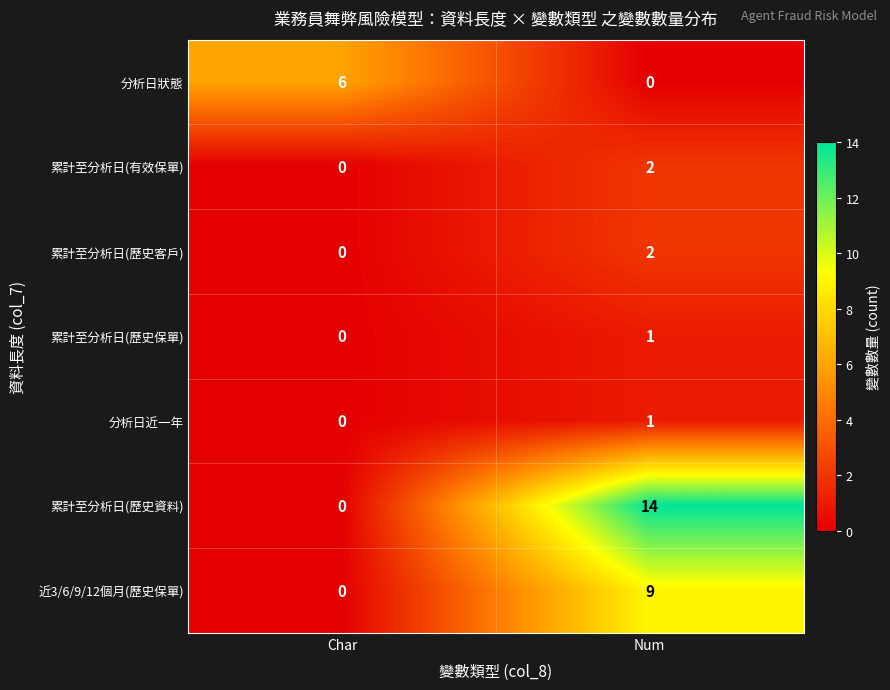

At how many categories does at least one series exceed 9?

1